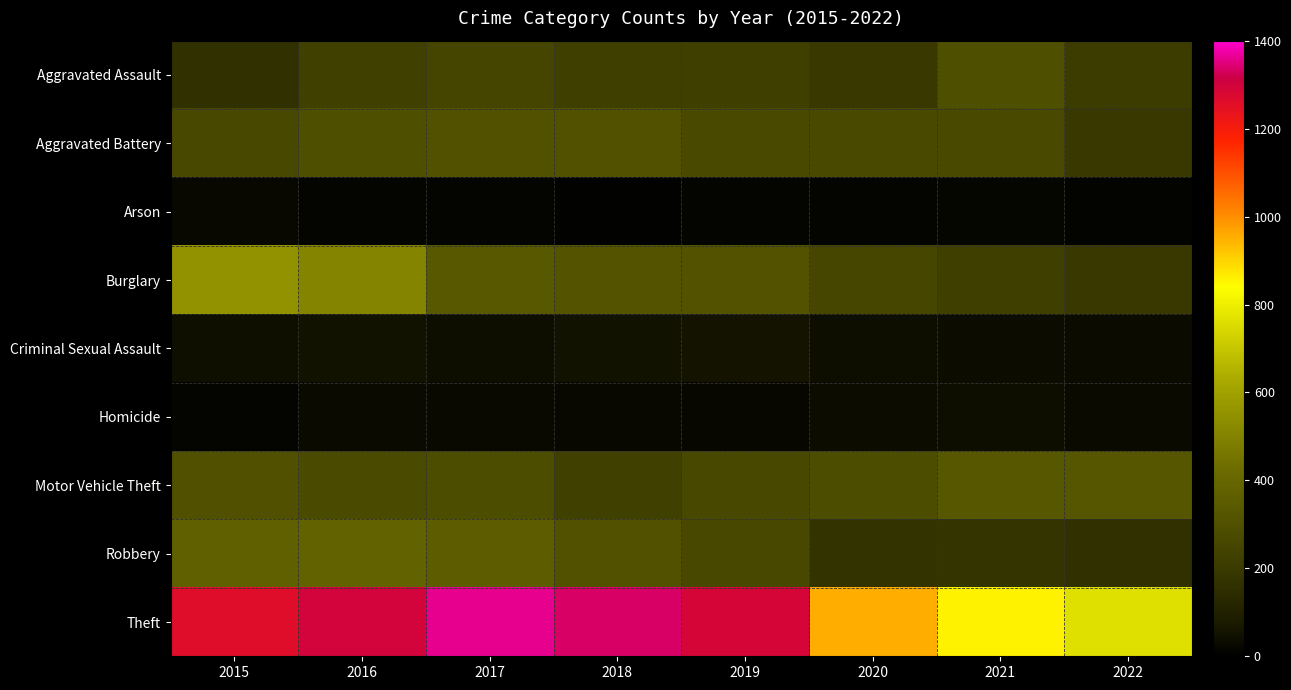

Rank the series by their maximum value, from lowest to highest.

Arson, Homicide, Criminal Sexual Assault, Aggravated Assault, Aggravated Battery, Motor Vehicle Theft, Robbery, Burglary, Theft